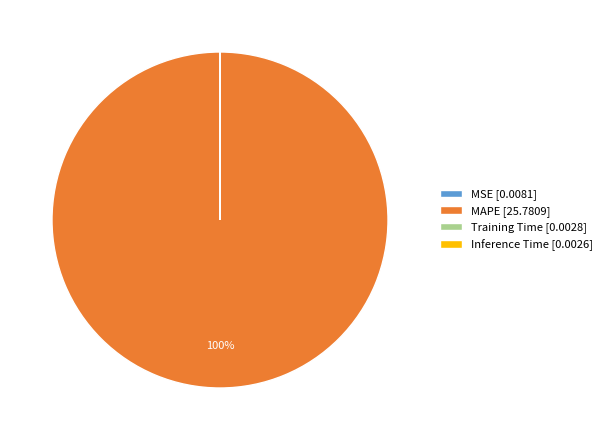

Which category accounts for the majority?

MAPE